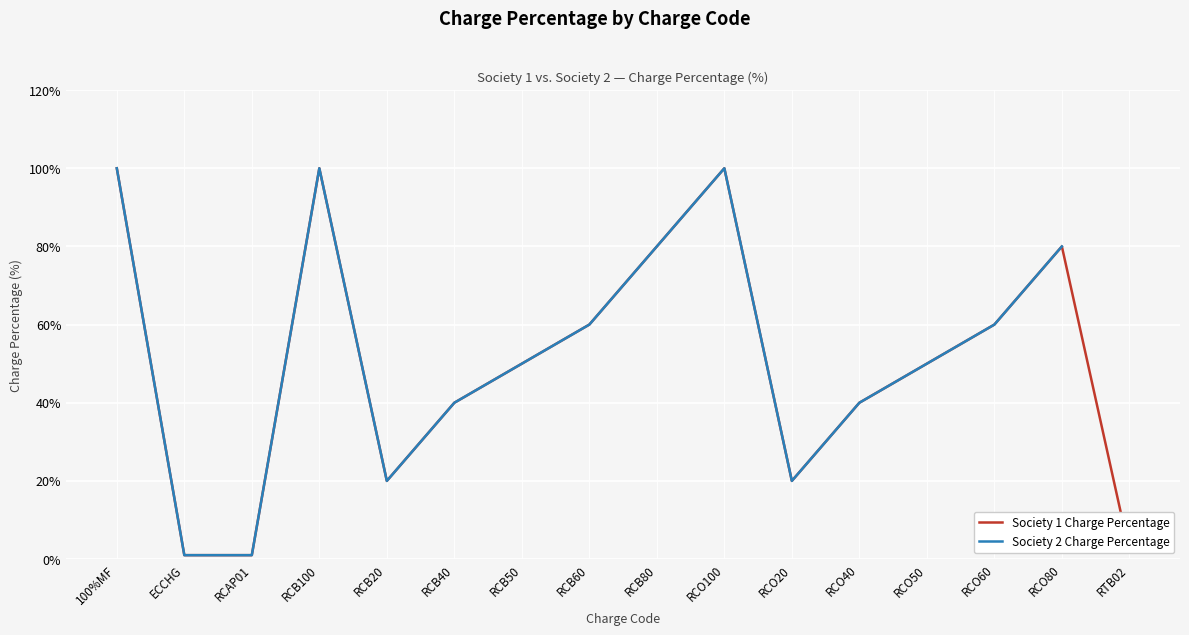

The value of Society 2 Charge Percentage at RCAP01 is 1.5. True or false?

False